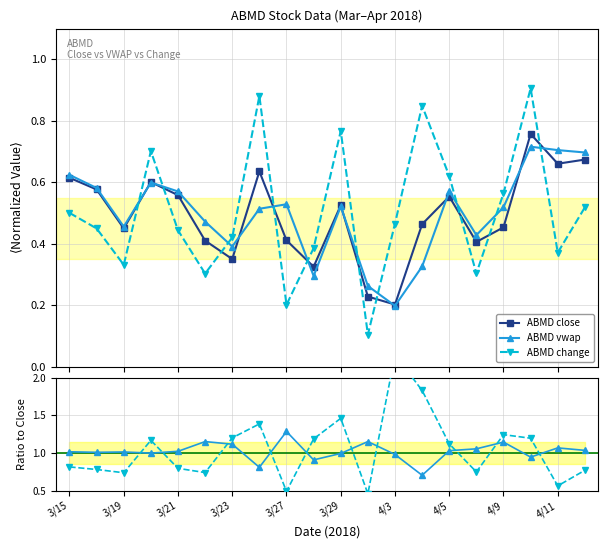

Where does the ABMD vwap series first go above 1?

3/15